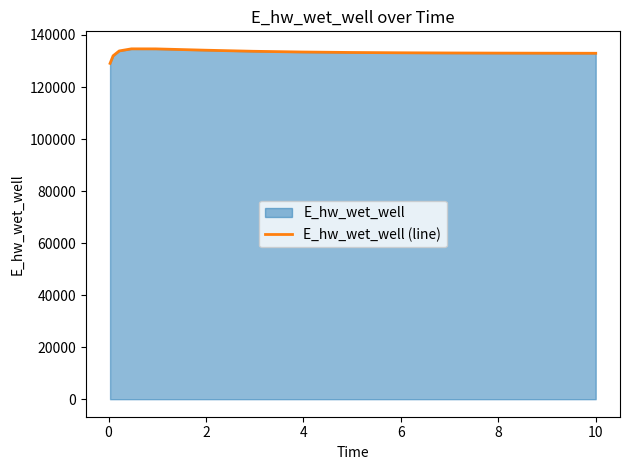

What is the difference between the maximum and minimum values?

5584.9